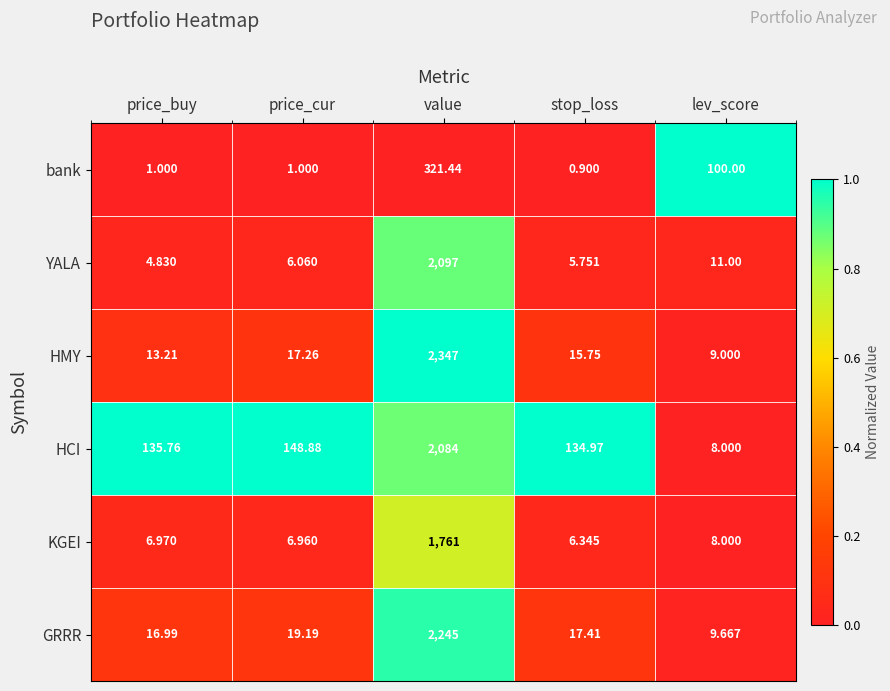

At which label does HCI first exceed 135?

price_buy